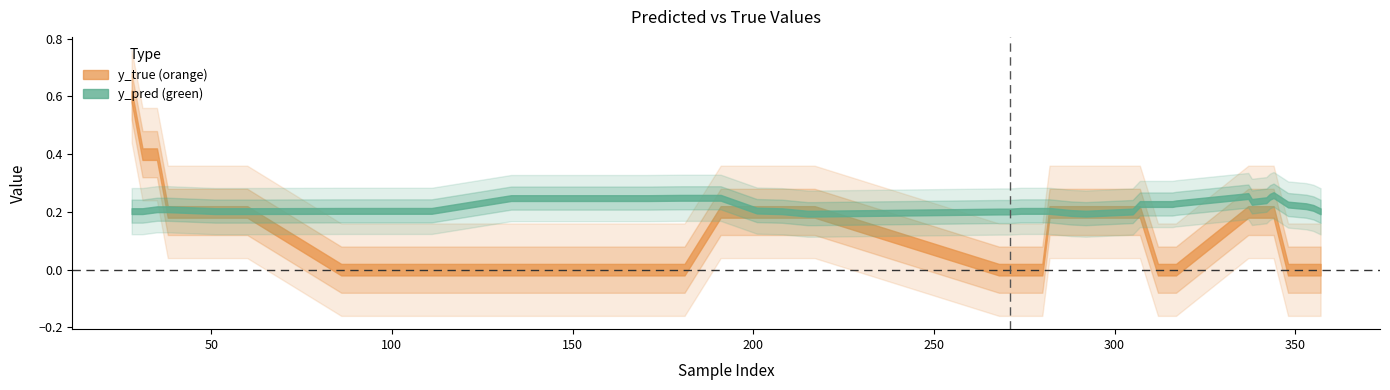

The y_true series shows 0.3 at 305. True or false?

False